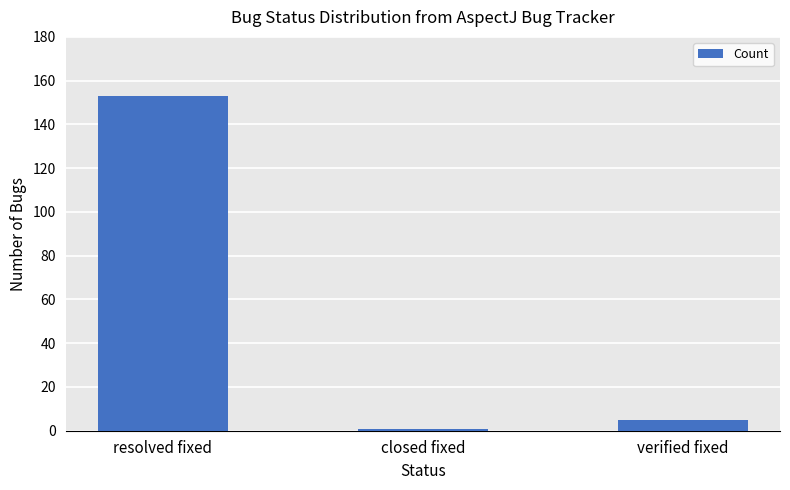

Which category has the lowest value across all series?

closed fixed